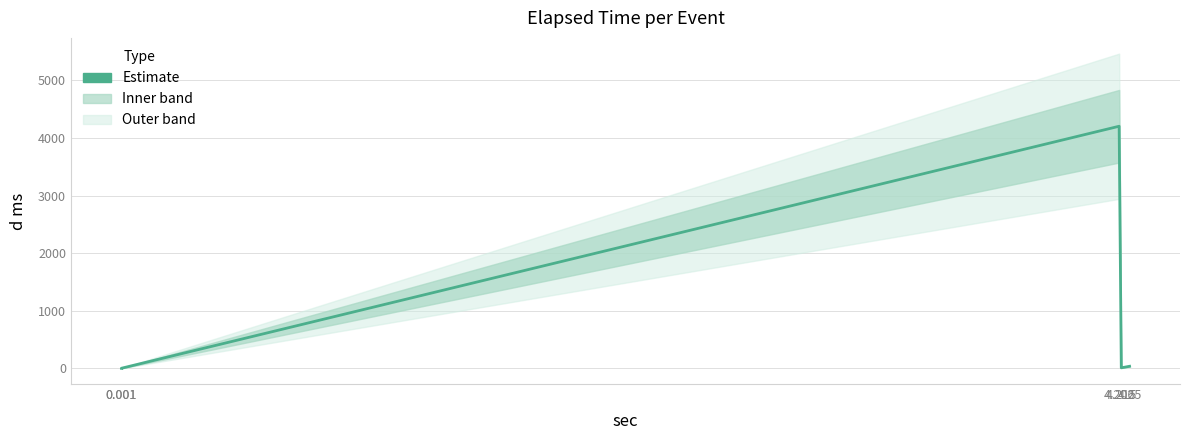

Reading right to left, transcribe all the data shown in this chart.

35.3	8.7	4204.8	0.8	0.4